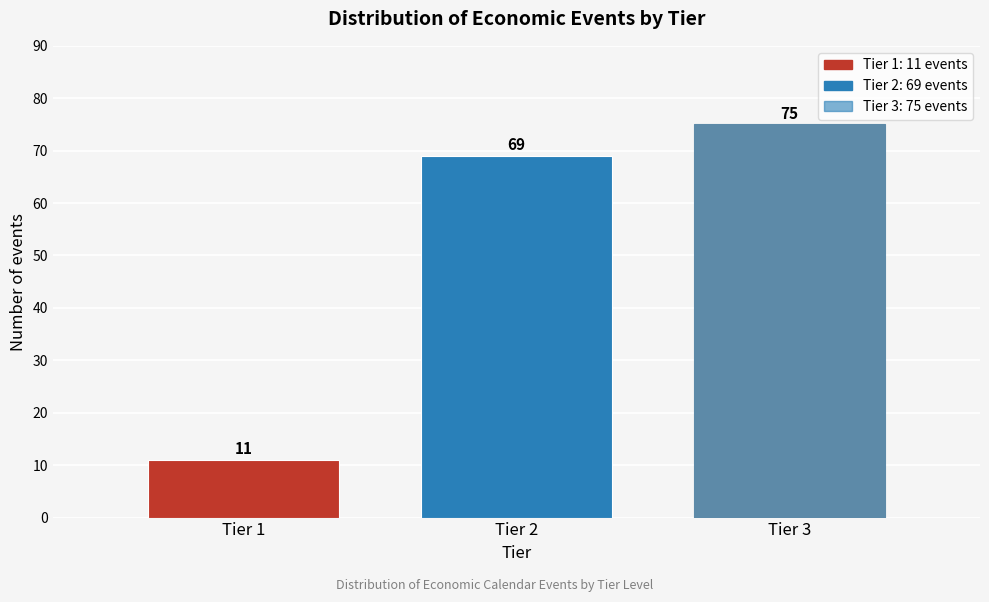

Reading left to right, extract all data points from this chart.

11	69	75